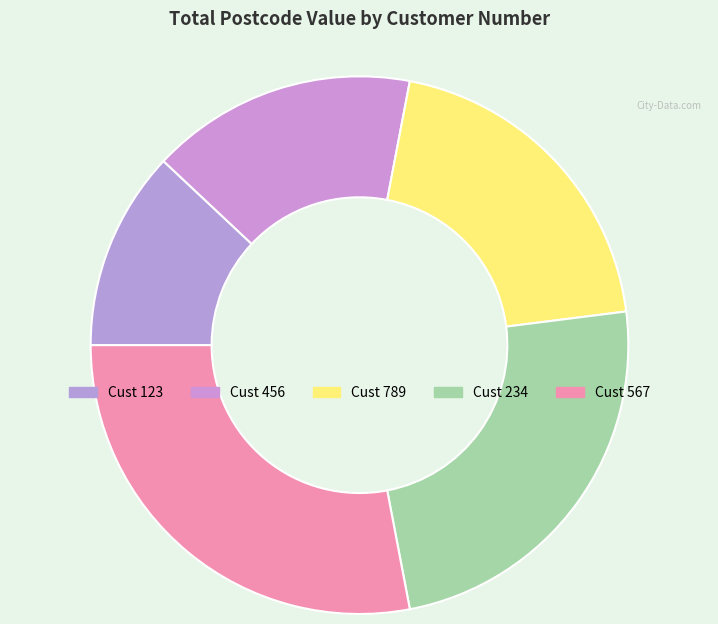

Count the number of slices in the pie.

5